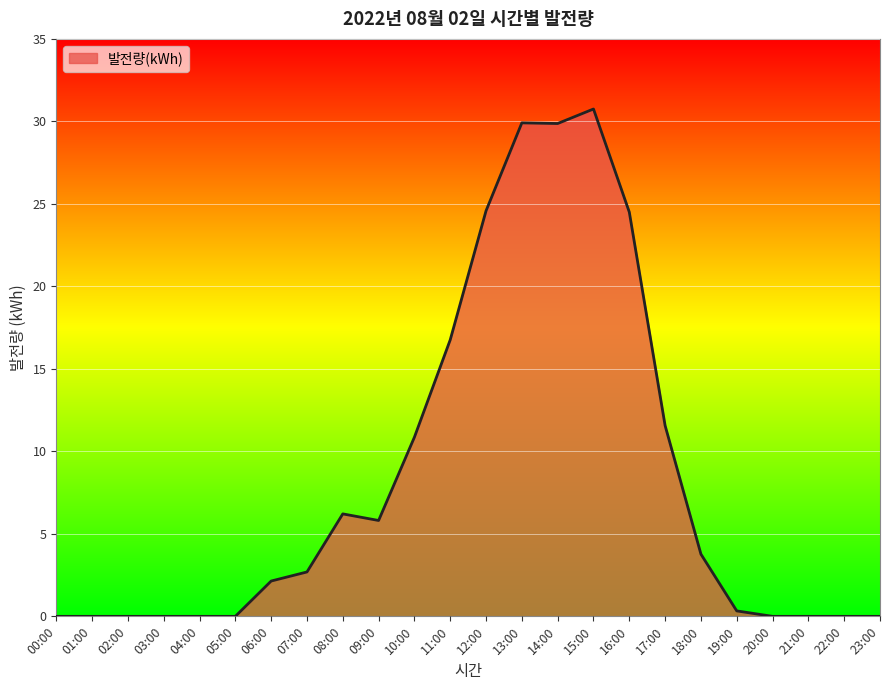

Which category has the highest value across all series?

15:00